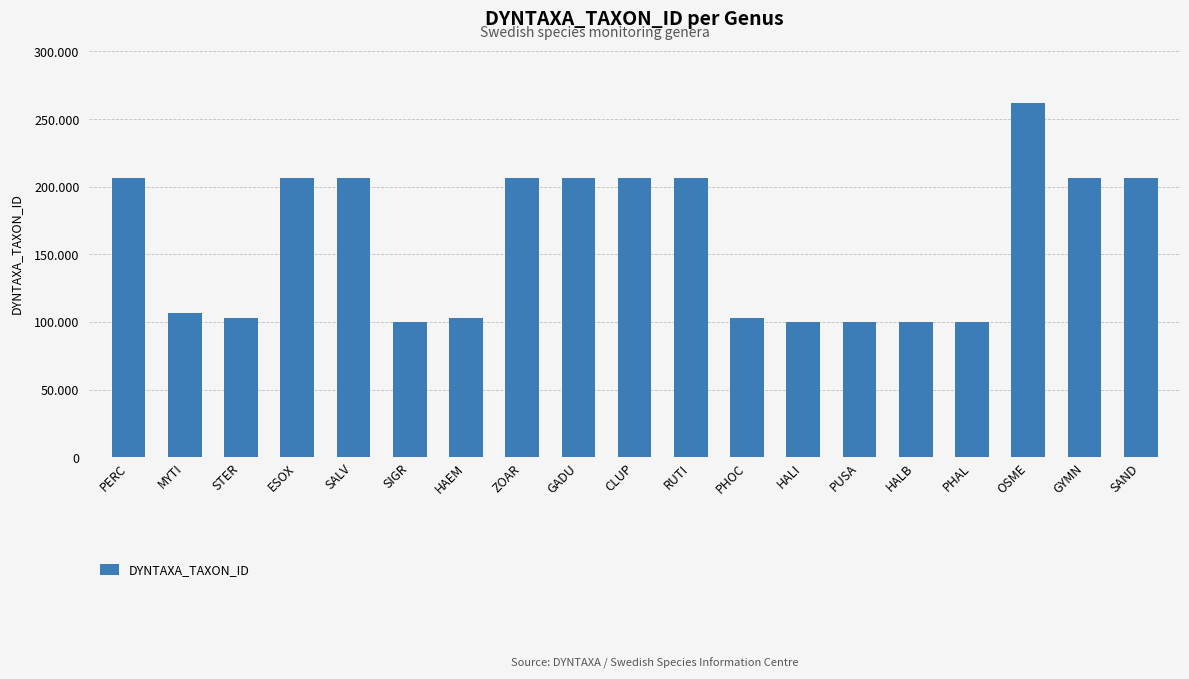

The chart shows a value of 102708 at PHOC. True or false?

True